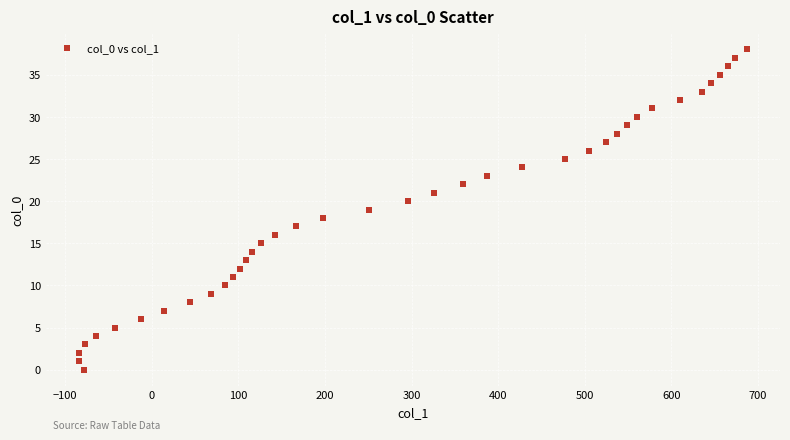

What is the range of Y values (max minus min)?

38